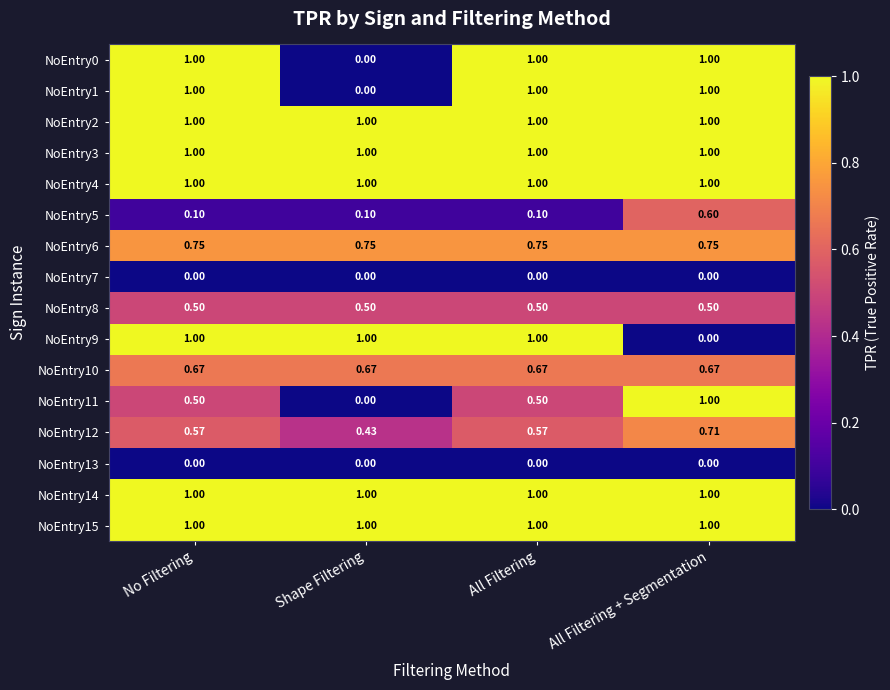

What is the total value across all series at All Filtering + Segmentation?

11.2